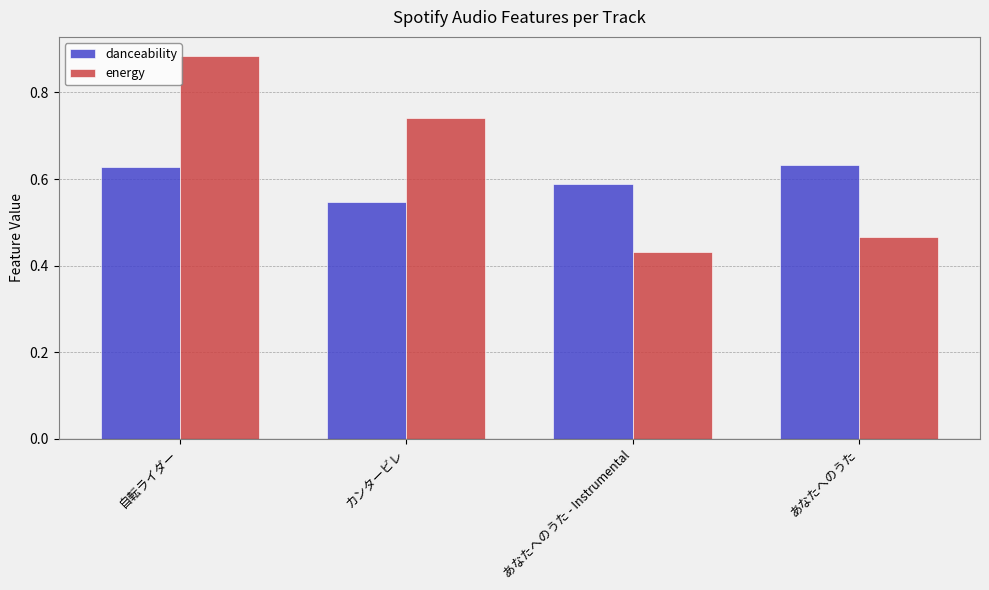

What is the sum of all energy values?

2.5